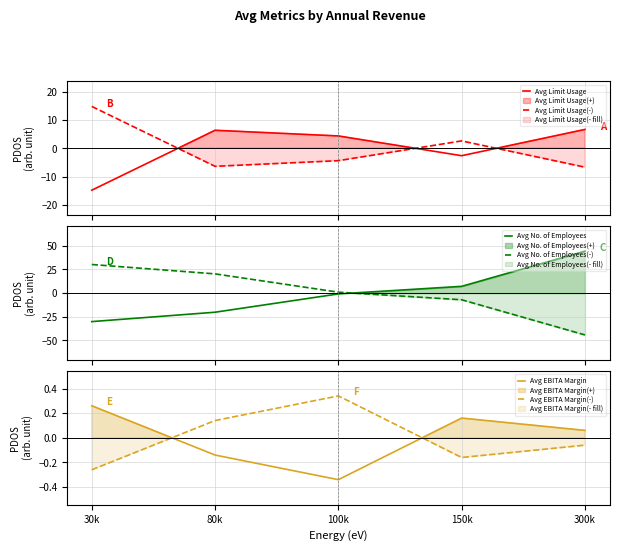

Which series has the widest spread of values?

Avg No. of Employees